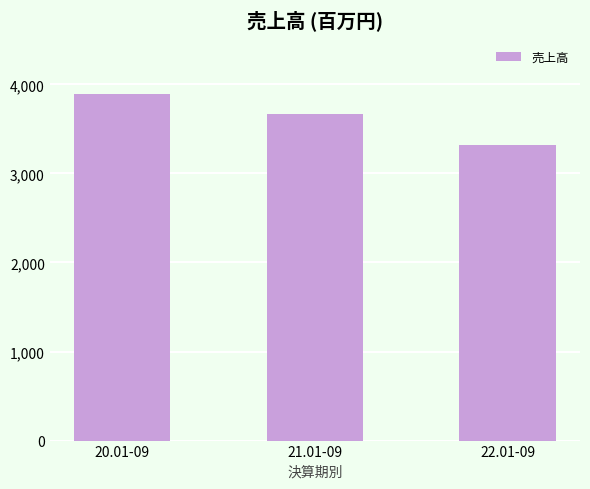

Count the number of categories in the chart.

3